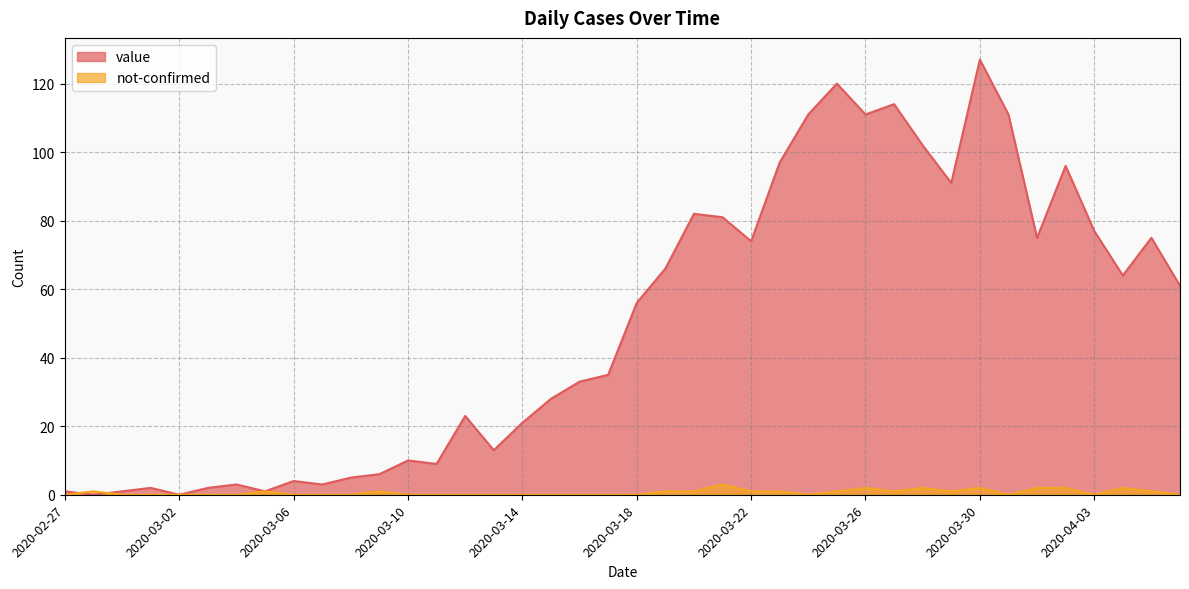

What is the sum of the value values at 2020-04-02 and 2020-03-08?

101